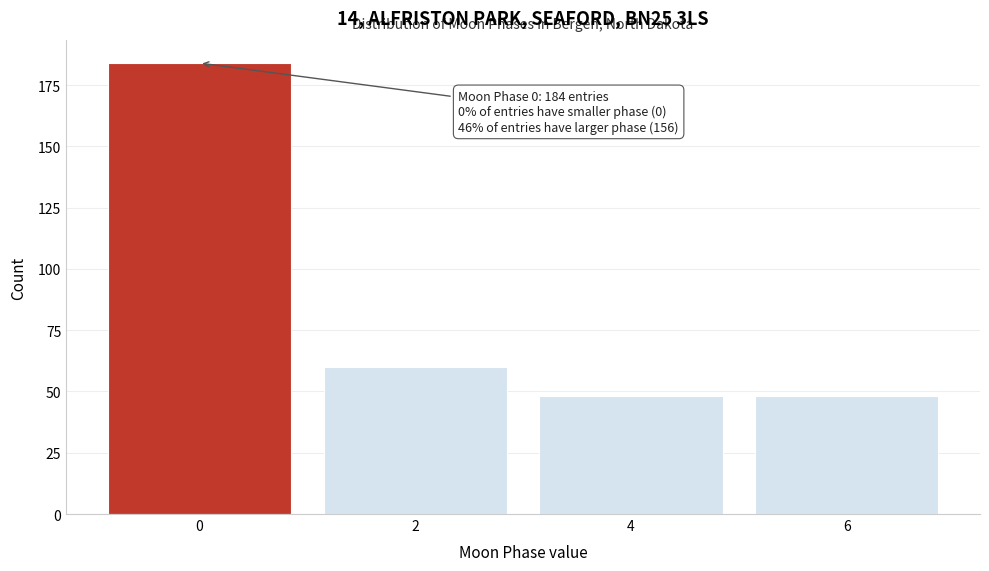

Reading left to right, list all the values displayed in this chart.

0=184	2=60	4=48	6=48